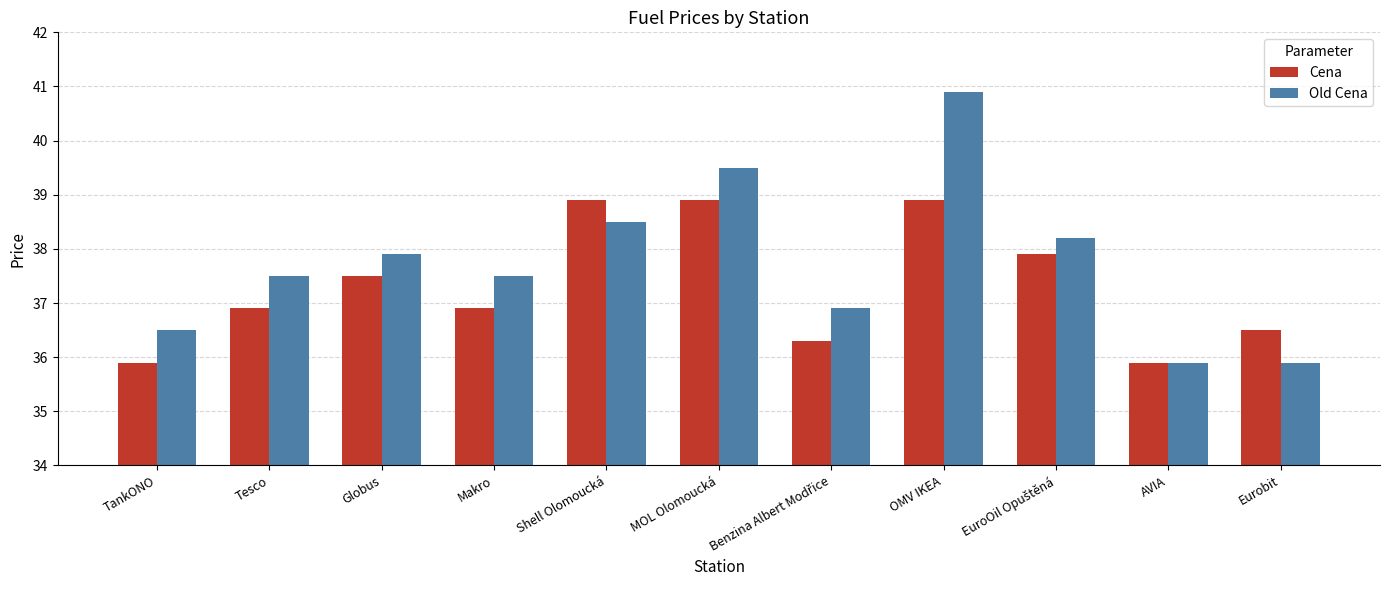

True or false: Old Cena has a value of 65.4 at TankONO.

False